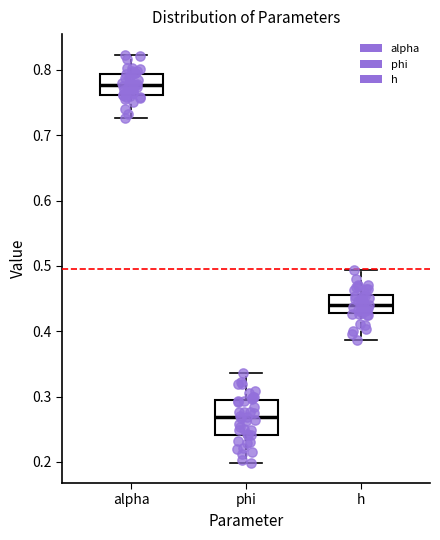

Which box has the highest median line?

alpha